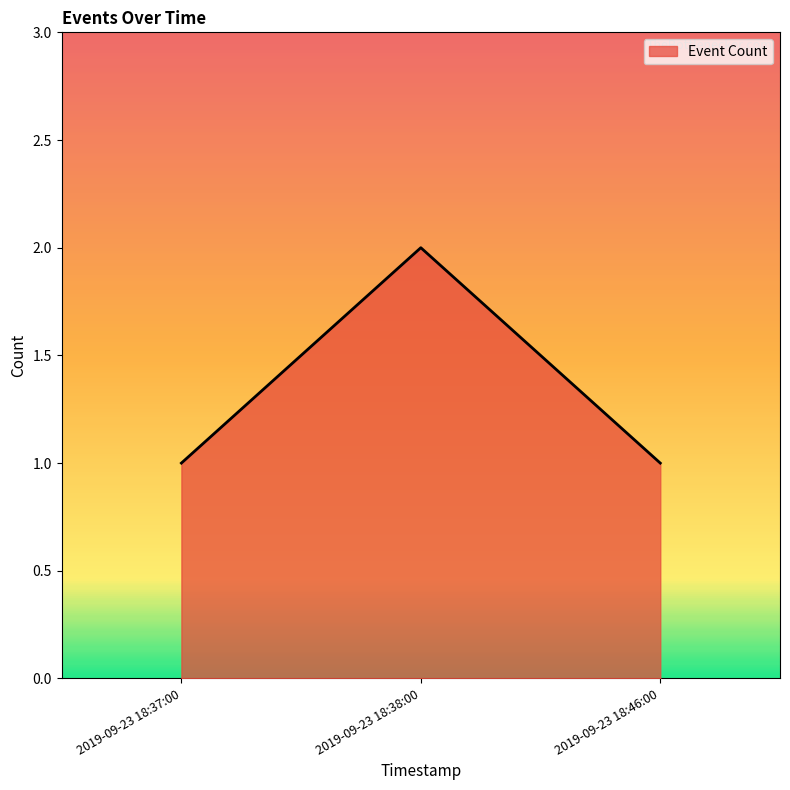

Count the values in the range 1 to 2.

3